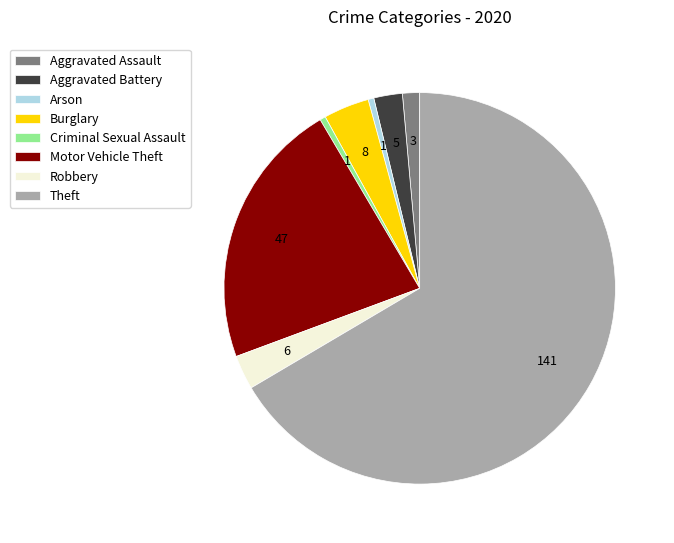

Does any single category account for the majority?

Yes